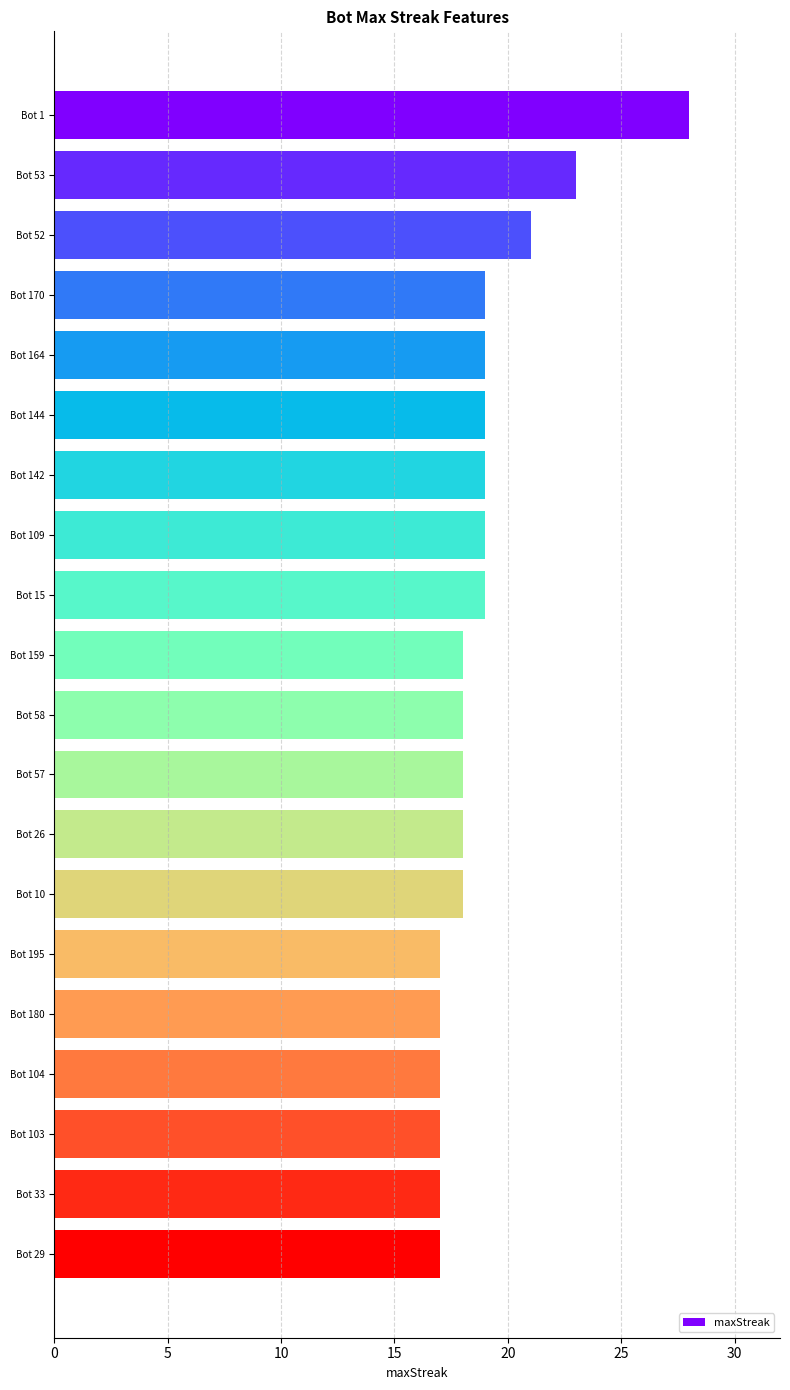

What is the ratio of the value at Bot 33 to the value at Bot 10?

0.9